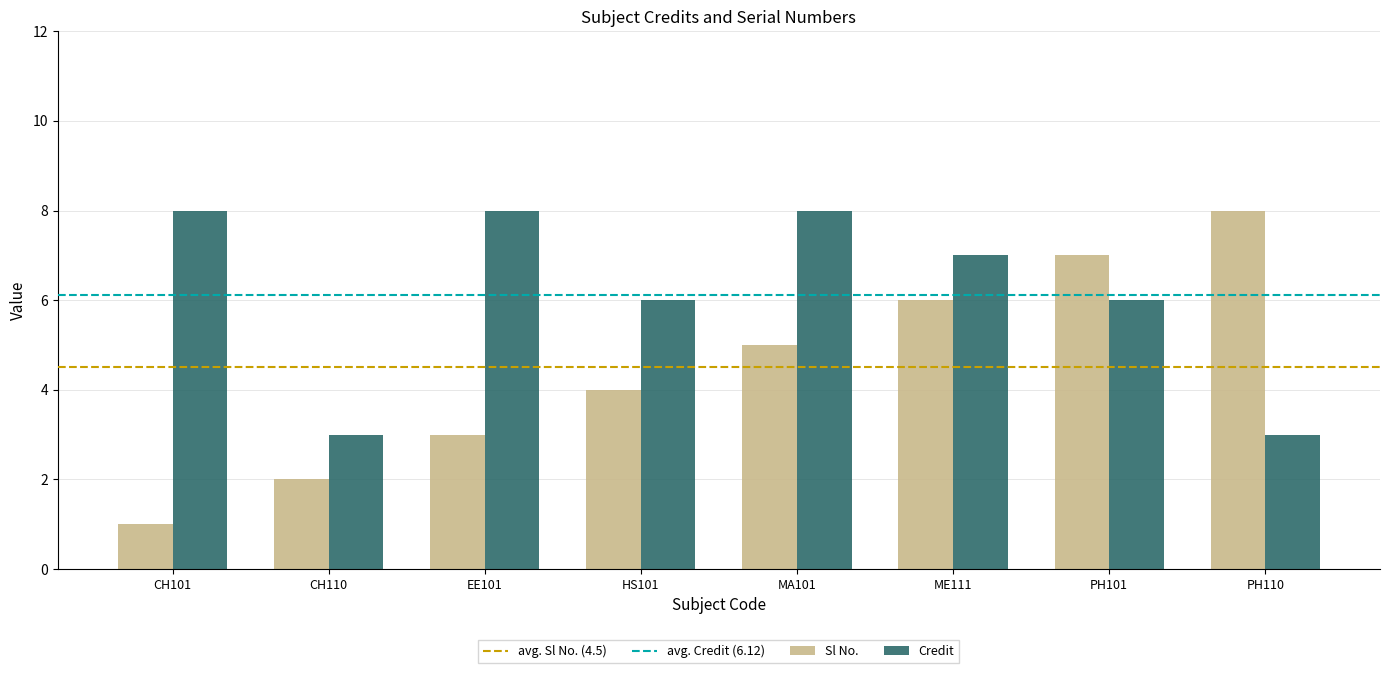

What is the label of the 8th bar from the left?

PH110